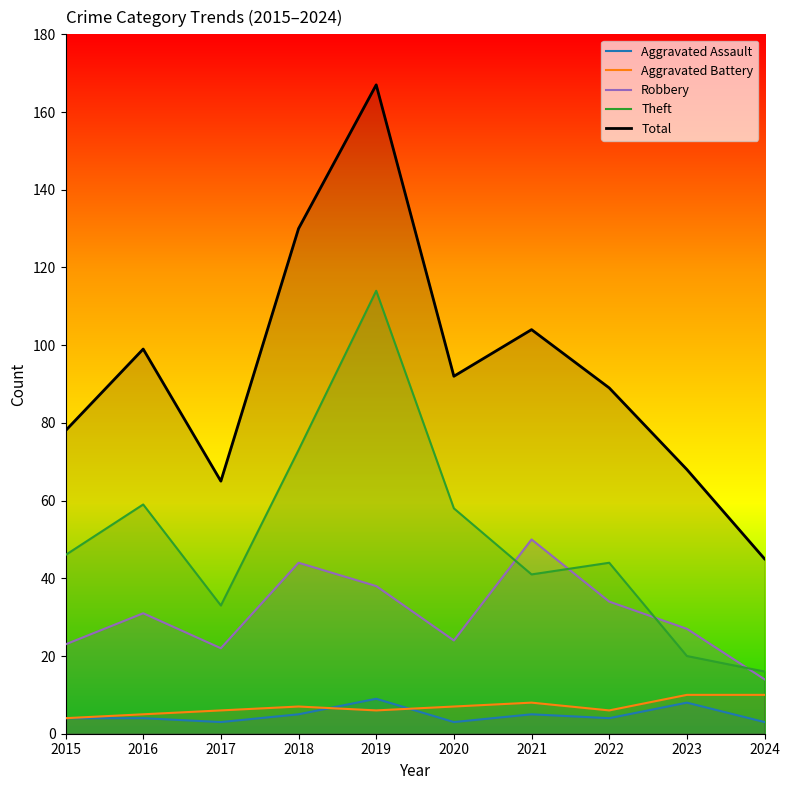

Rank the series at 2018 from lowest to highest value.

Aggravated Assault, Aggravated Battery, Robbery, Theft, Total